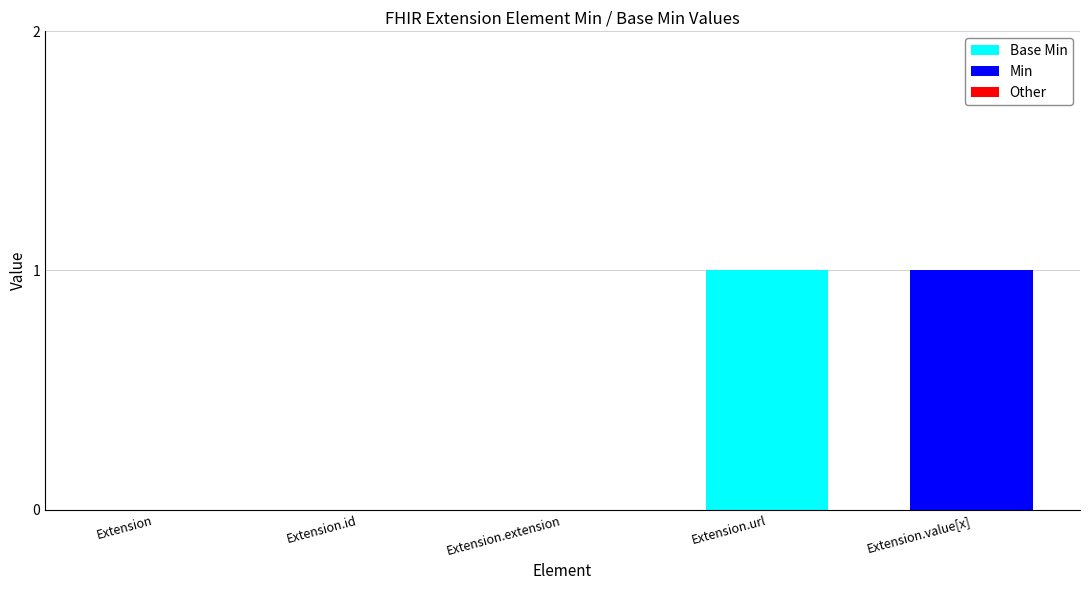

At which label is Min closest to 0?

Extension